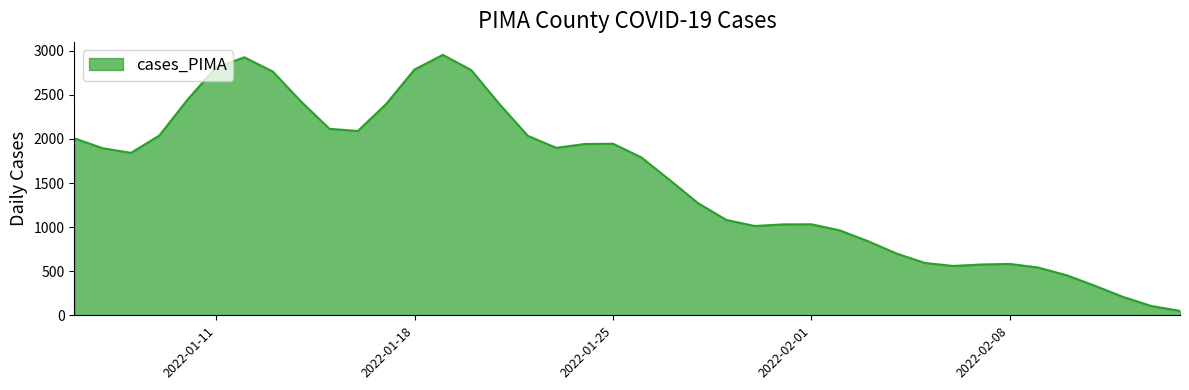

What is the difference between the maximum and minimum values?

2902.8